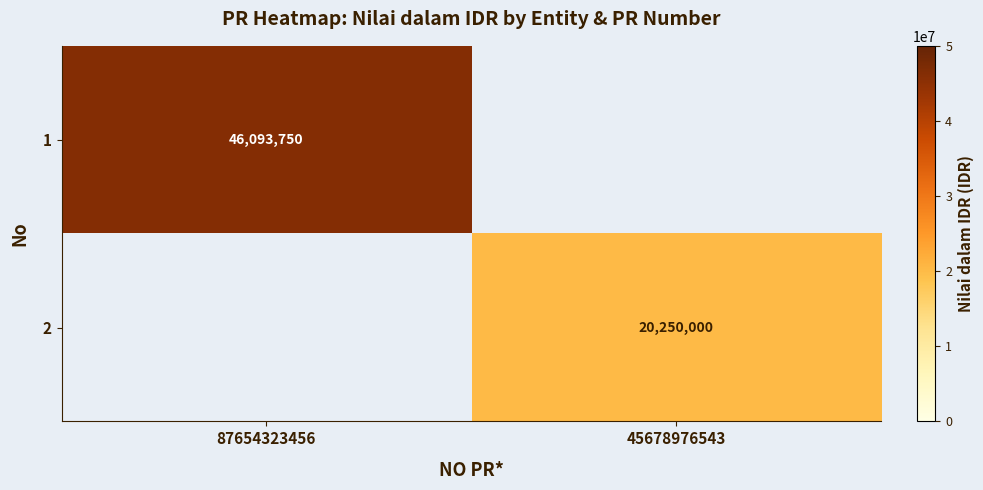

The value of 1 at 87654323456 is 21506340. True or false?

False